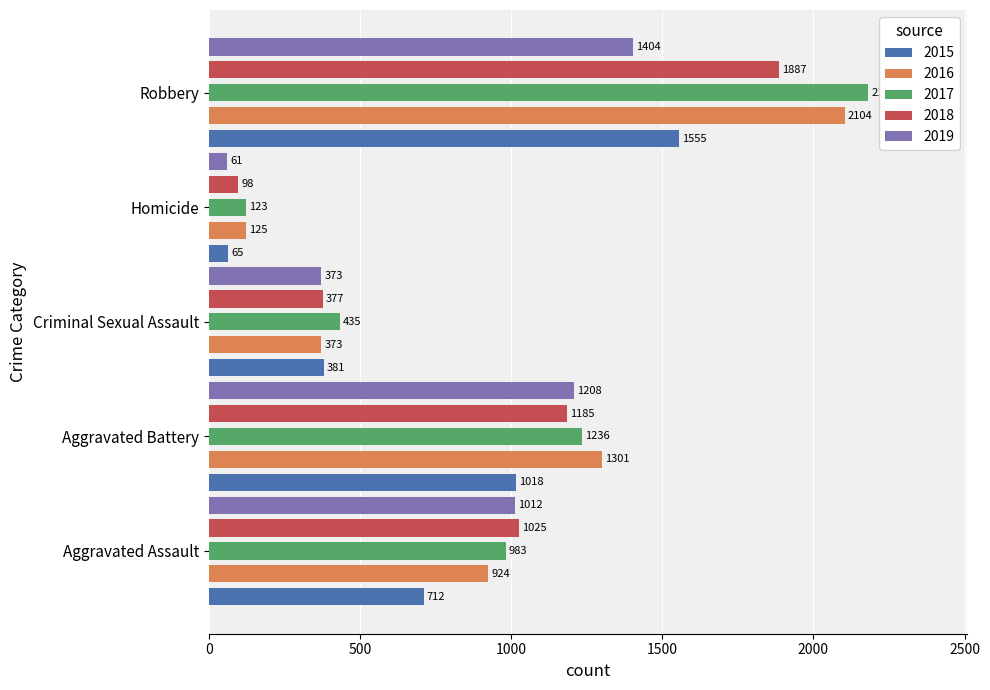

How many series are shown in this chart?

5